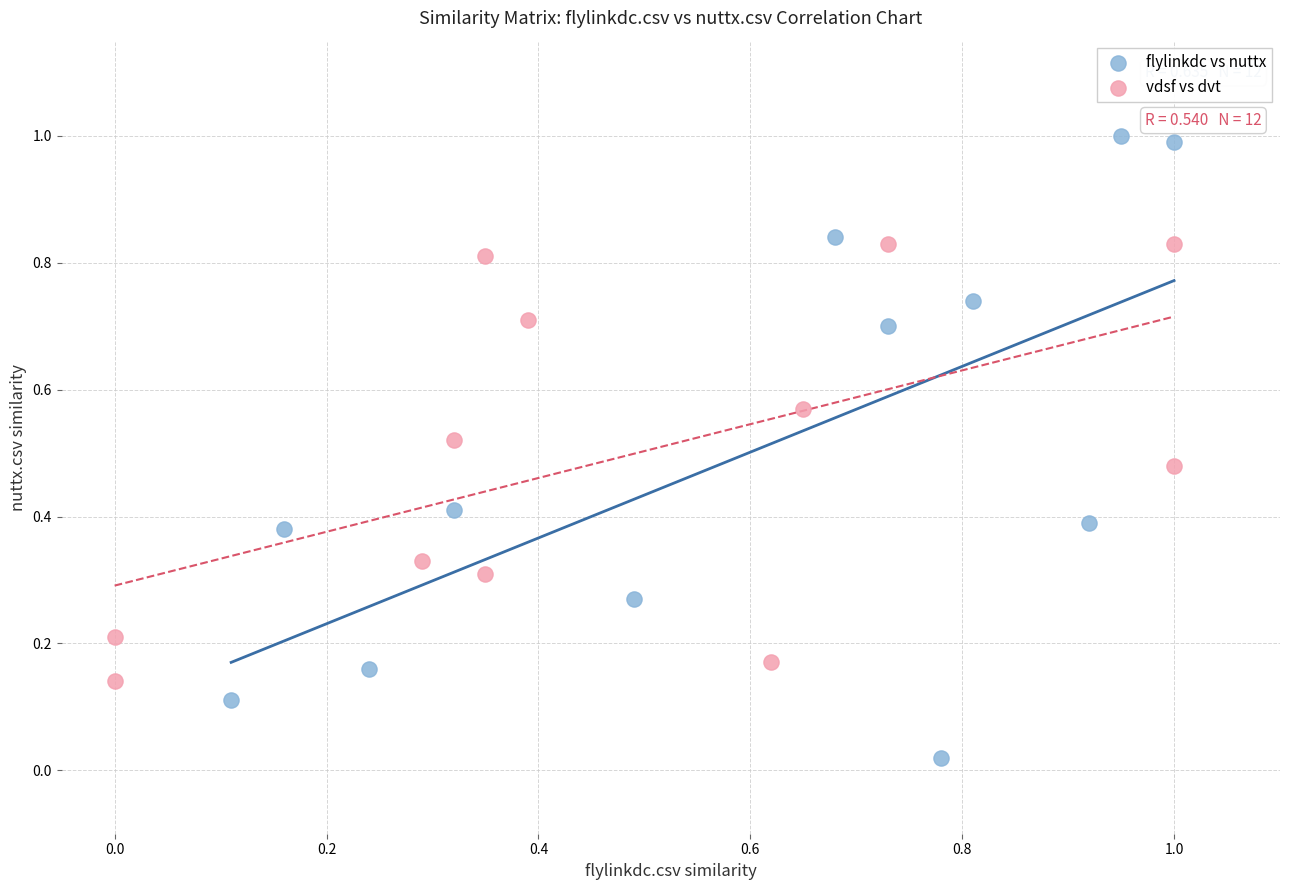

Which series has the widest spread of Y values?

flylinkdc vs nuttx